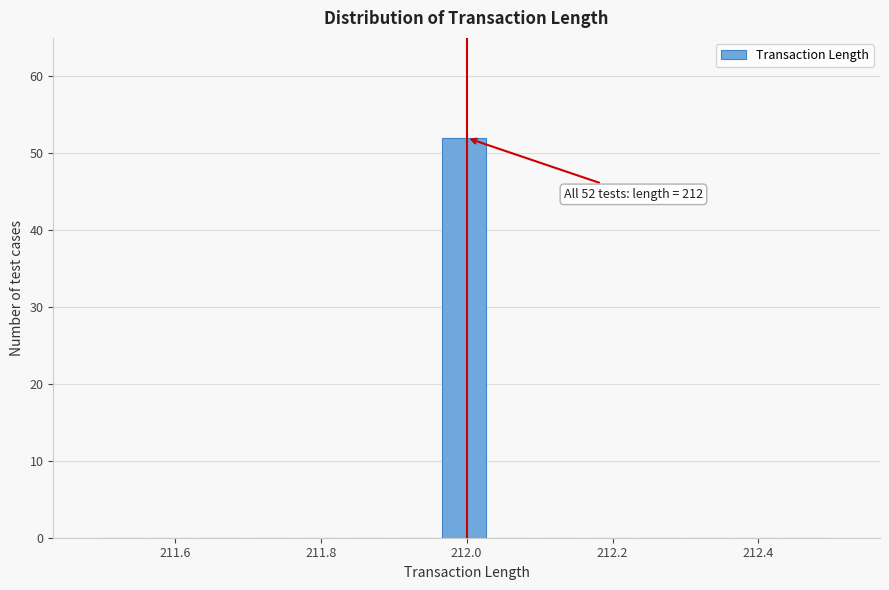

Read against the x-axis, roughly where is the centre of the tallest bar?

212.00